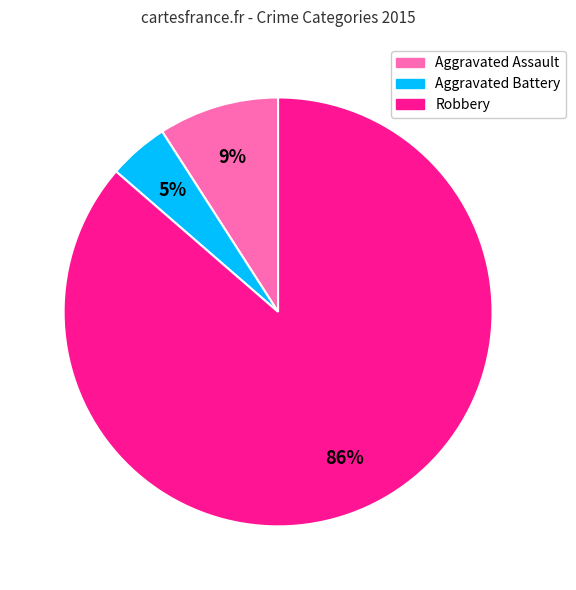

To the nearest percent, what portion does Aggravated Battery represent?

5%